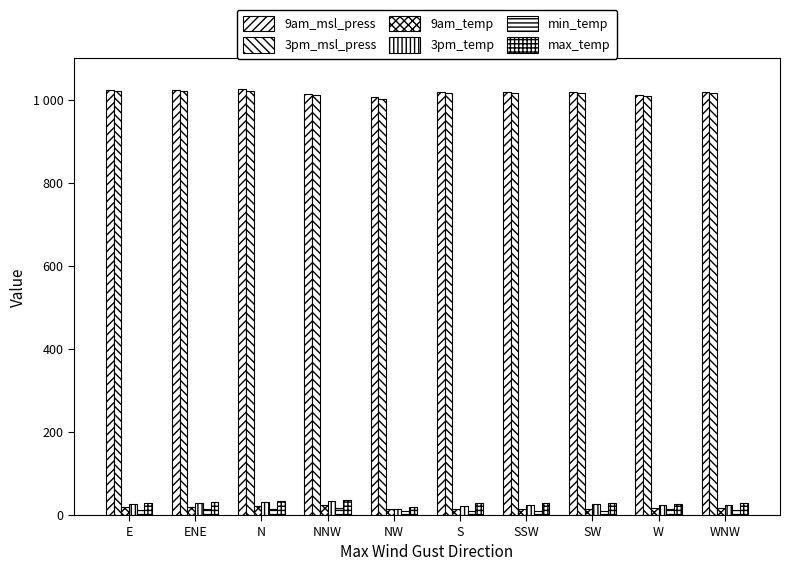

What is the sum of all min_temp values?

125.7